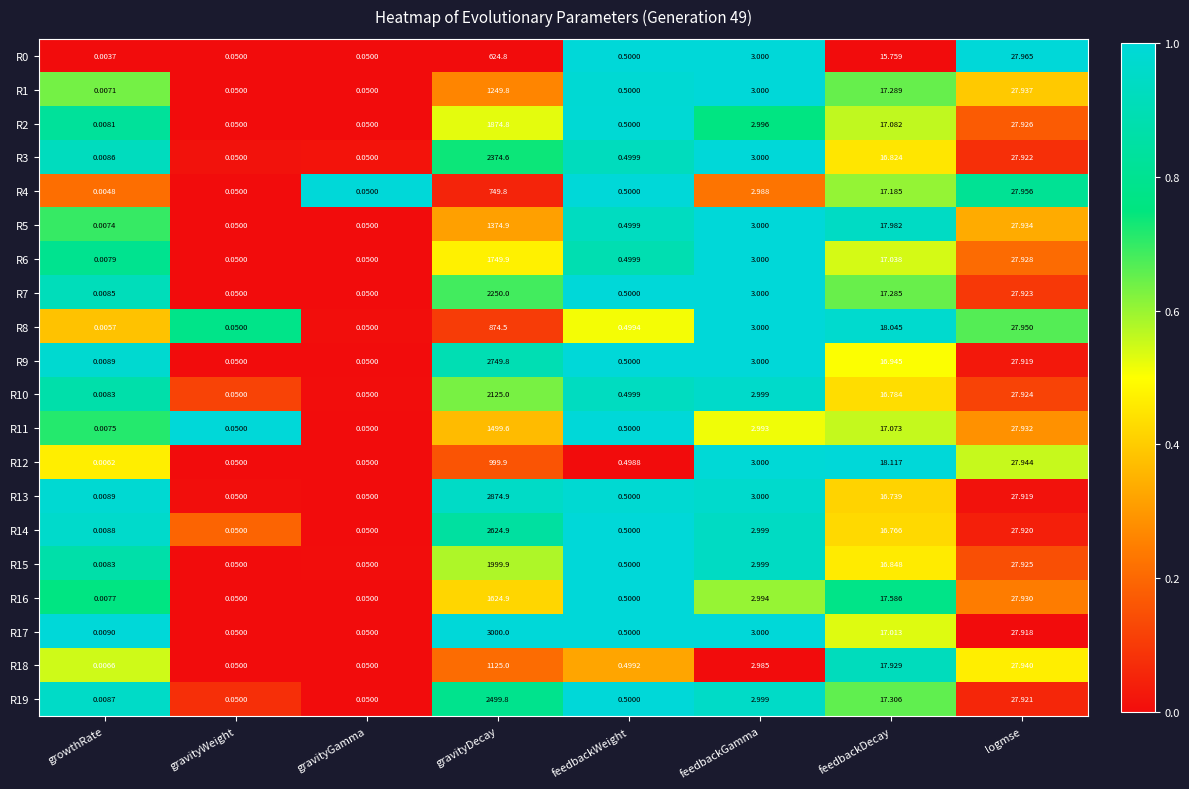

Which category has the lowest value in the R12 series?

growthRate